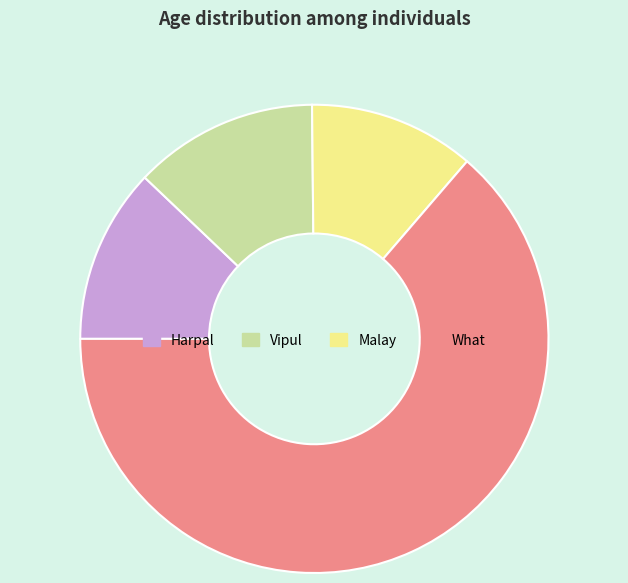

What is the ratio of the value at Vipul to the value at What?

0.2